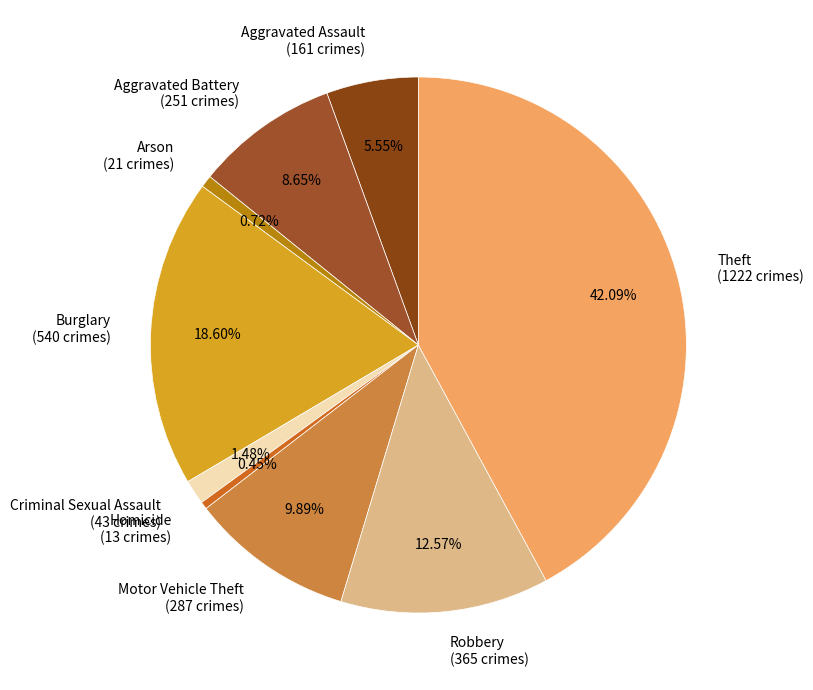

Does any single category account for the majority?

No